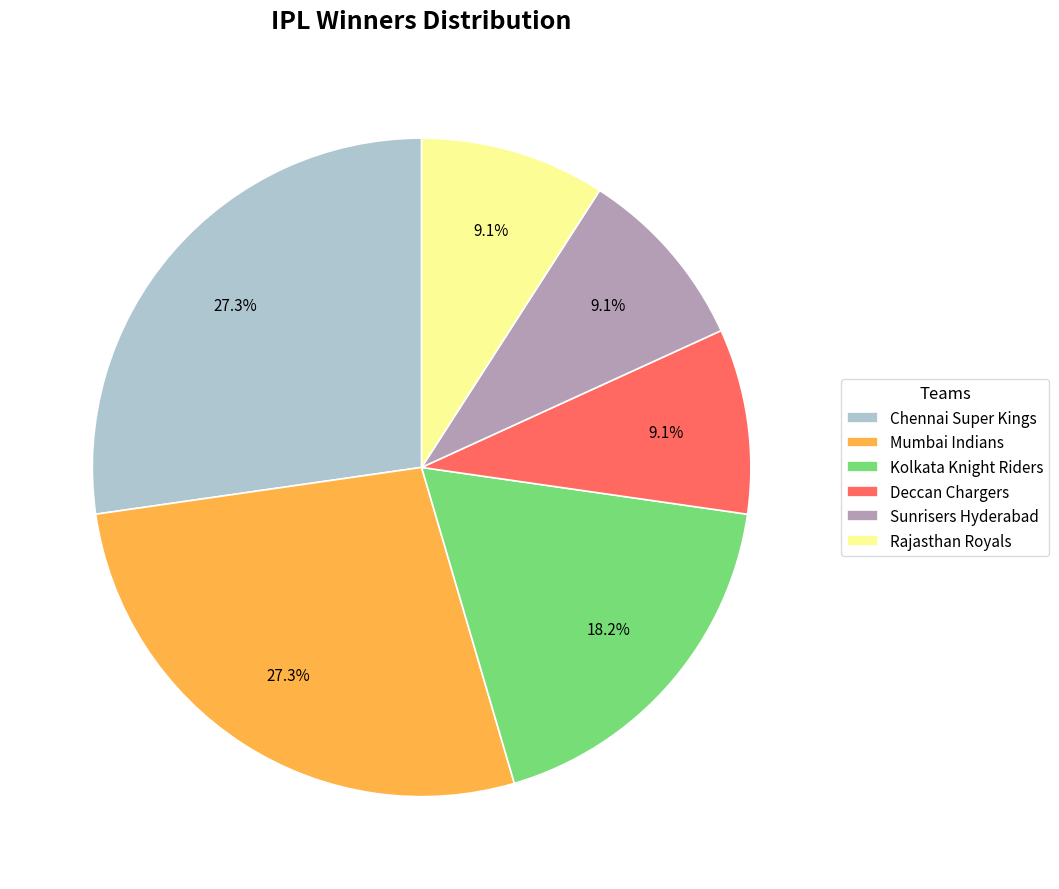

Approximately how many times larger is the value at Sunrisers Hyderabad compared to Rajasthan Royals?

1.0